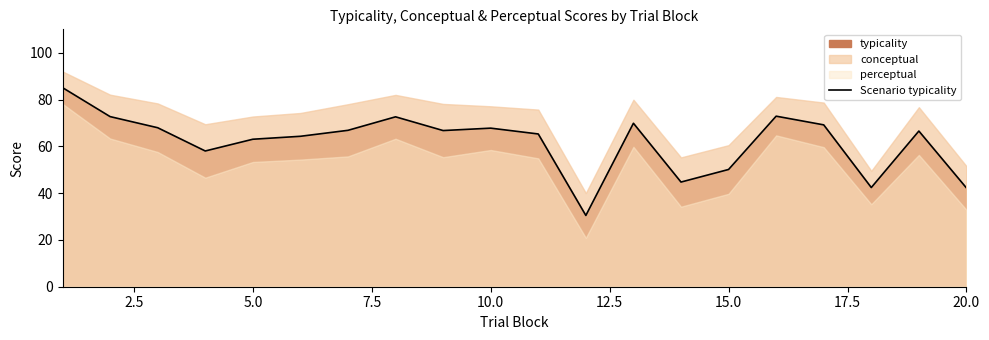

What is the difference between the maximum and minimum values?

54.6